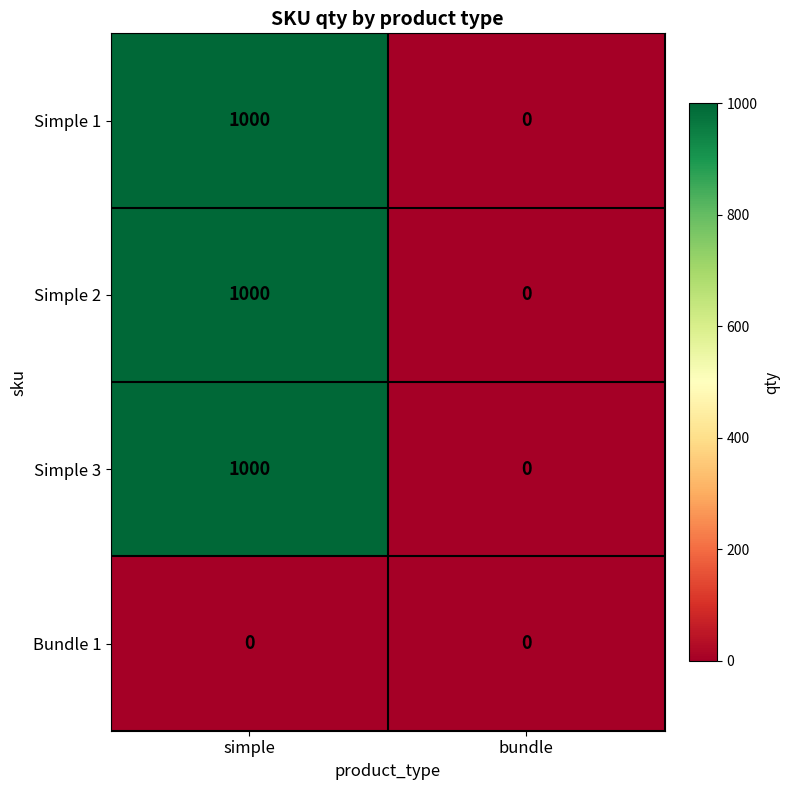

What is the spread (max minus min) of values at simple?

1000